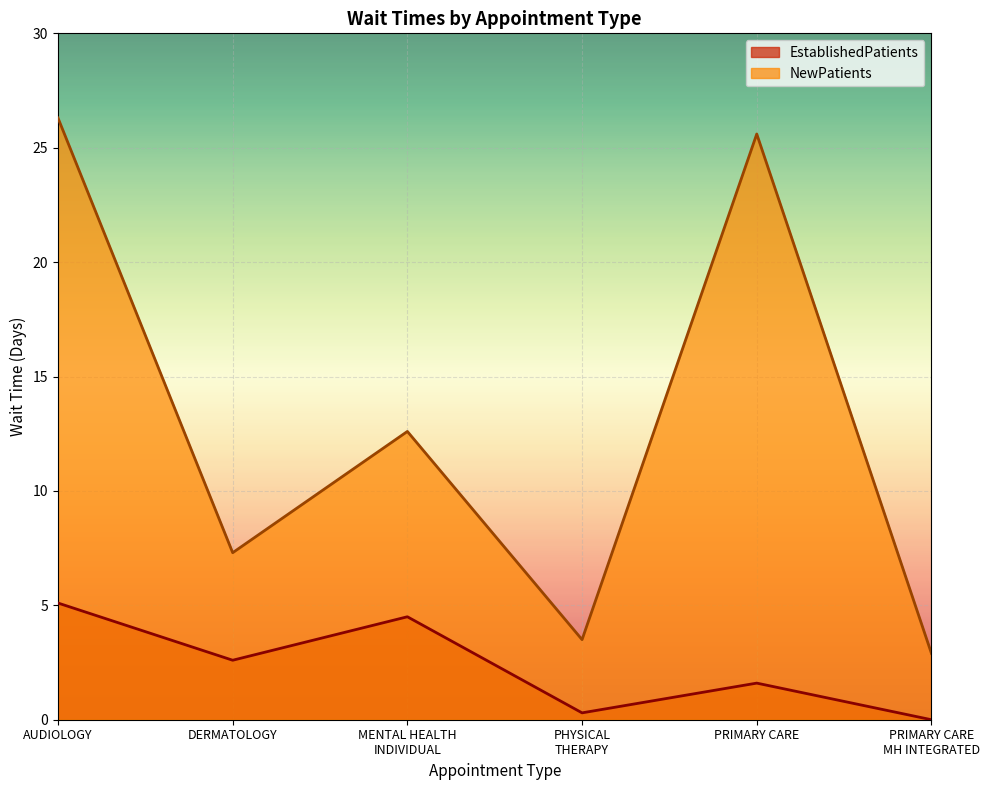

What is the difference between the maximum and minimum values in the NewPatients series?

23.4